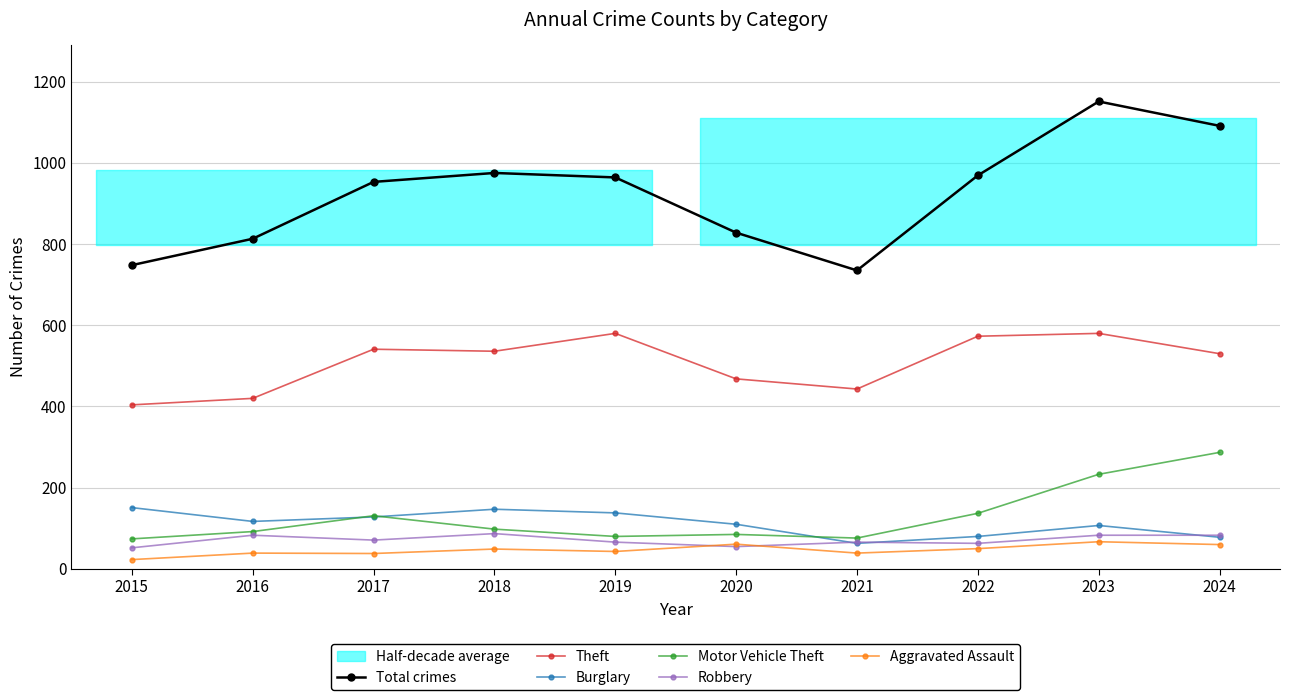

Reading right to left, extract all data points from this chart.

Total crimes: 2024=1091	2023=1151	2022=969	2021=735	2020=828	2019=964	2018=975	2017=953	2016=813	2015=748
Theft: 2024=530	2023=580	2022=573	2021=443	2020=468	2019=580	2018=536	2017=541	2016=420	2015=404
Burglary: 2024=78	2023=107	2022=80	2021=63	2020=110	2019=138	2018=147	2017=128	2016=117	2015=151
Motor Vehicle Theft: 2024=287	2023=233	2022=137	2021=76	2020=85	2019=80	2018=98	2017=131	2016=92	2015=74
Robbery: 2024=83	2023=83	2022=63	2021=66	2020=55	2019=66	2018=87	2017=71	2016=83	2015=52
Aggravated Assault: 2024=60	2023=67	2022=50	2021=39	2020=61	2019=43	2018=49	2017=38	2016=39	2015=23